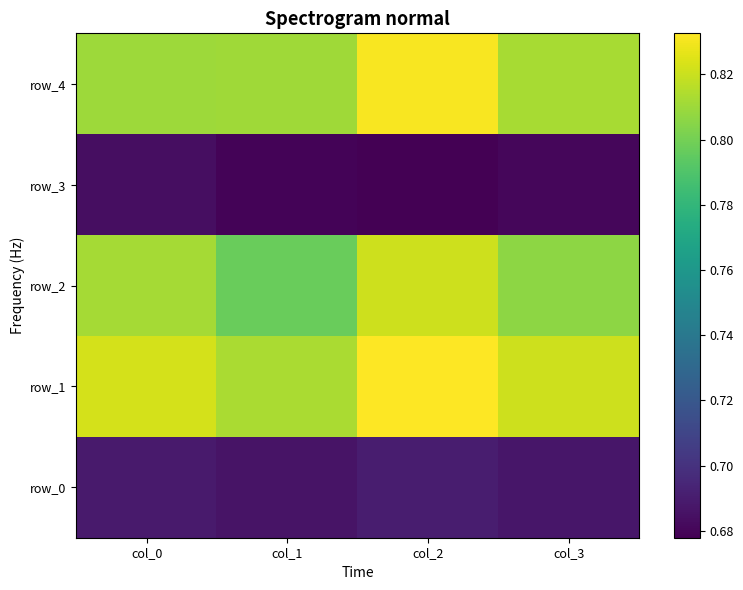

What is the maximum value shown in the chart?

0.8